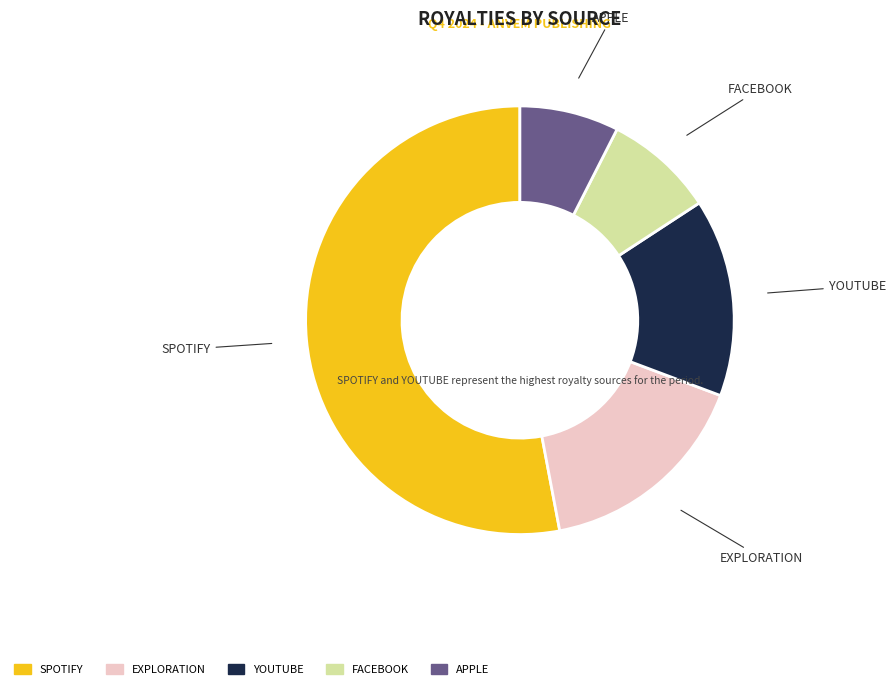

Is it true that APPLE is 16% of the pie?

False